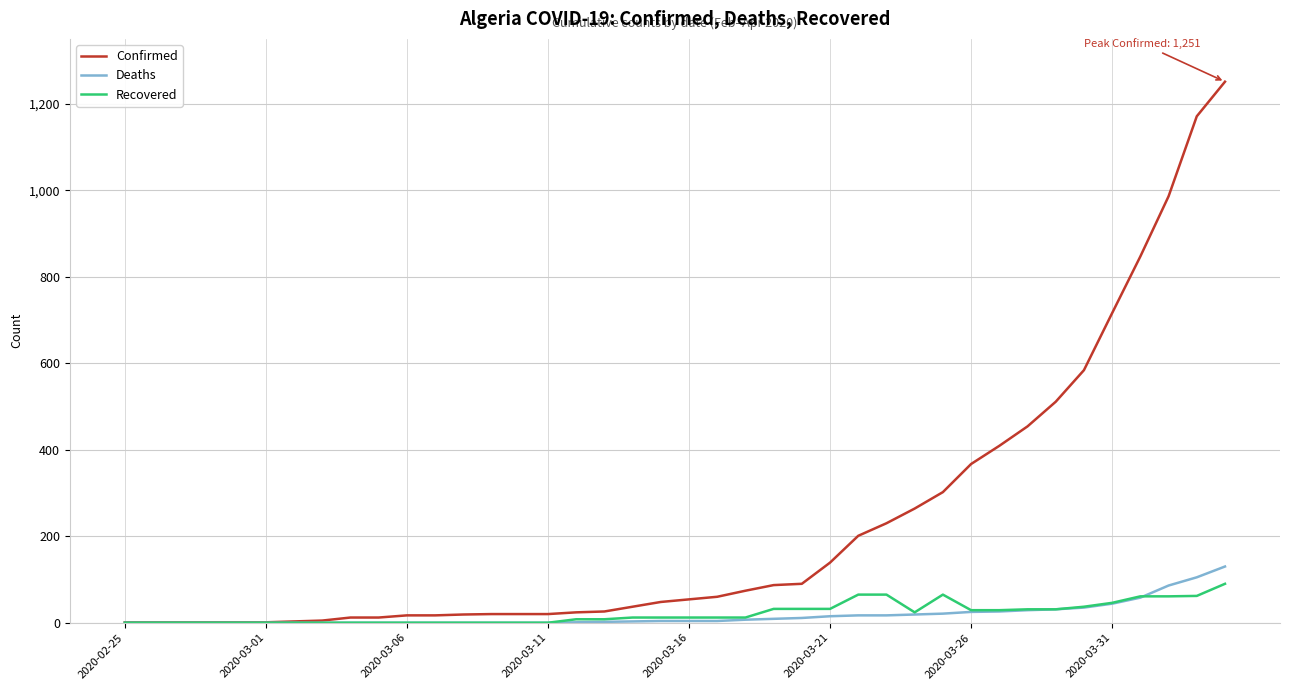

What is the maximum value for Deaths?

130